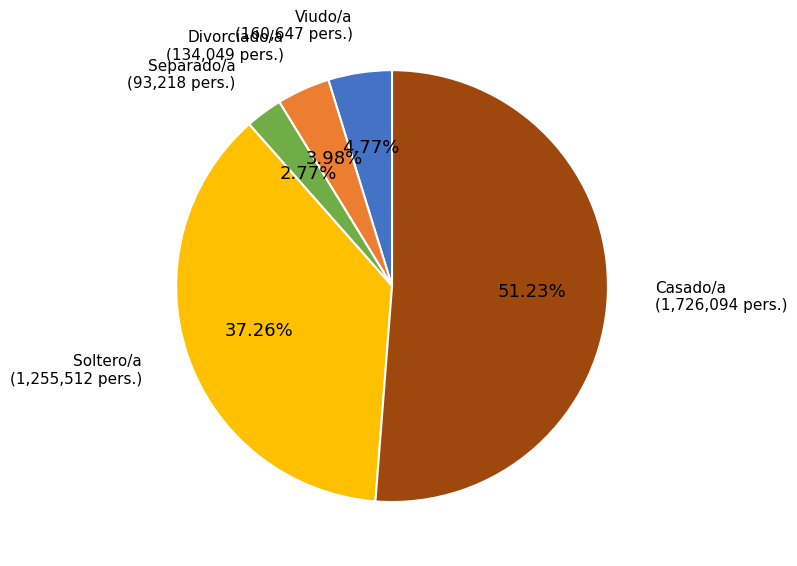

Combined, what portion of the pie is Separado/a and Soltero/a?

40.0%